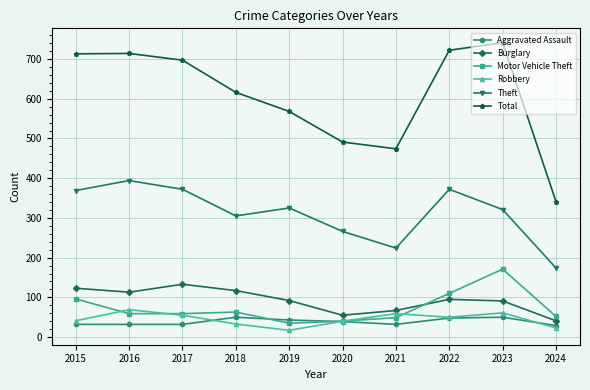

True or false: Burglary and Robbery intersect in this chart.

False